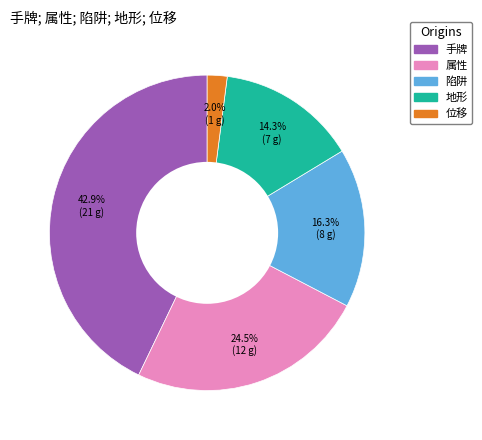

What is the ratio of the value at 属性 to the value at 陷阱?

1.5